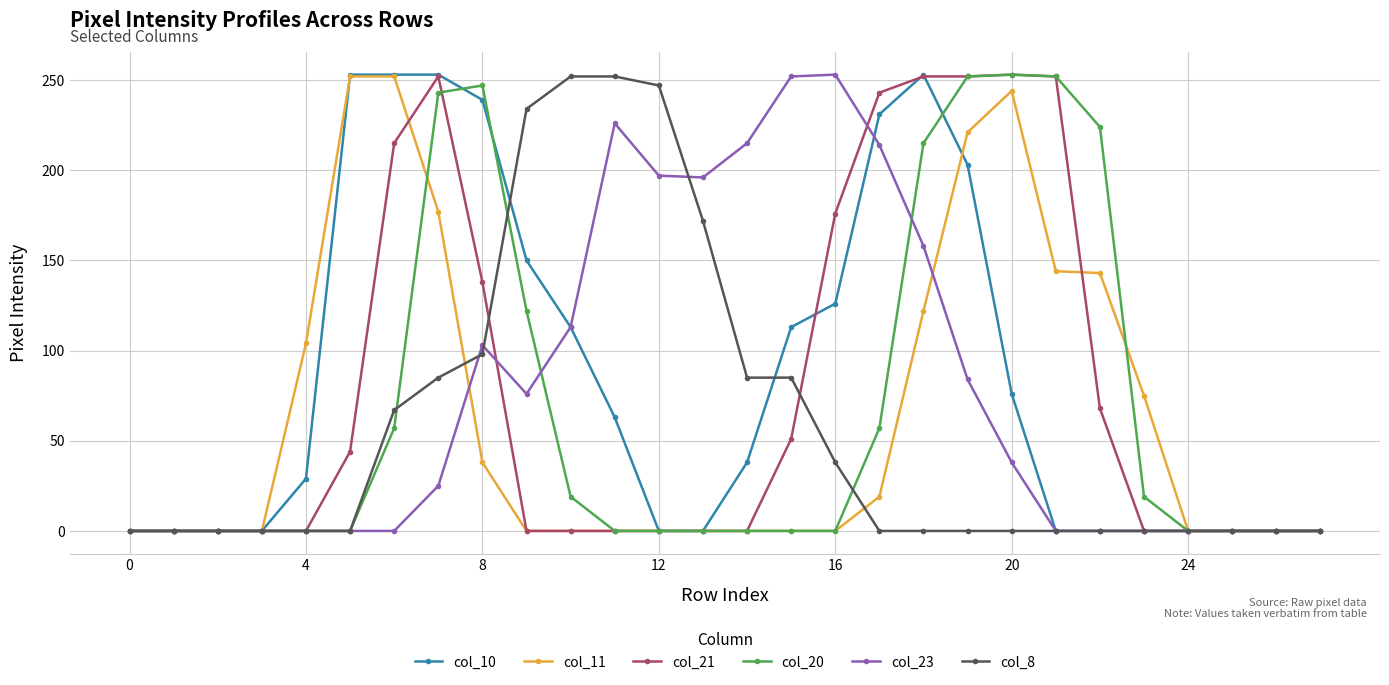

How many values in the col_10 series are below 38?

14